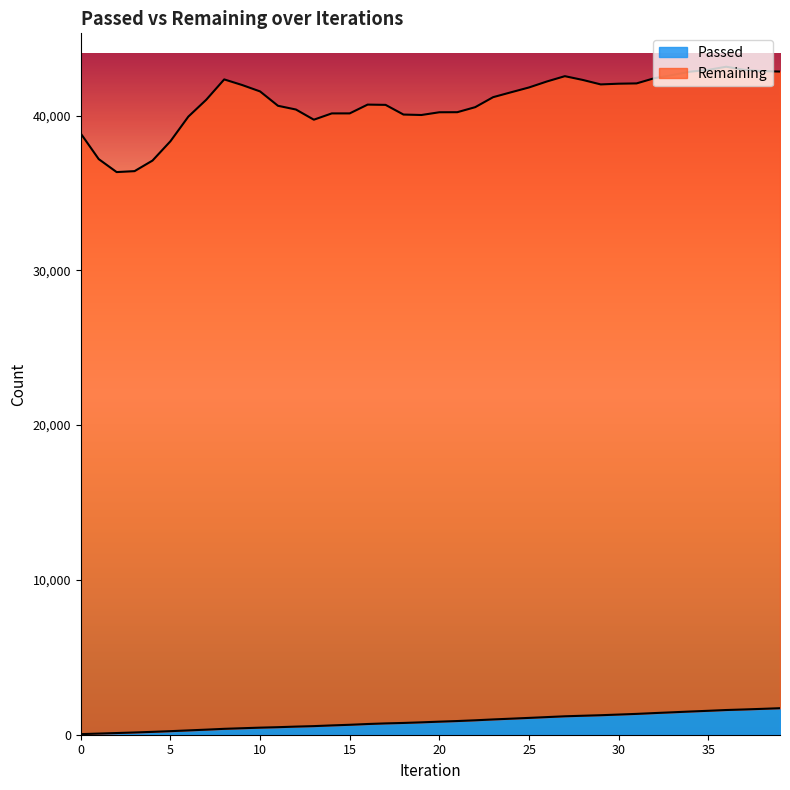

What is the value of the Passed point at the 38th from the left?

1632